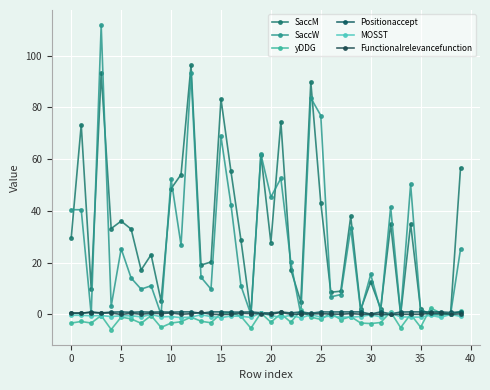

Count the number of categories in the chart.

40